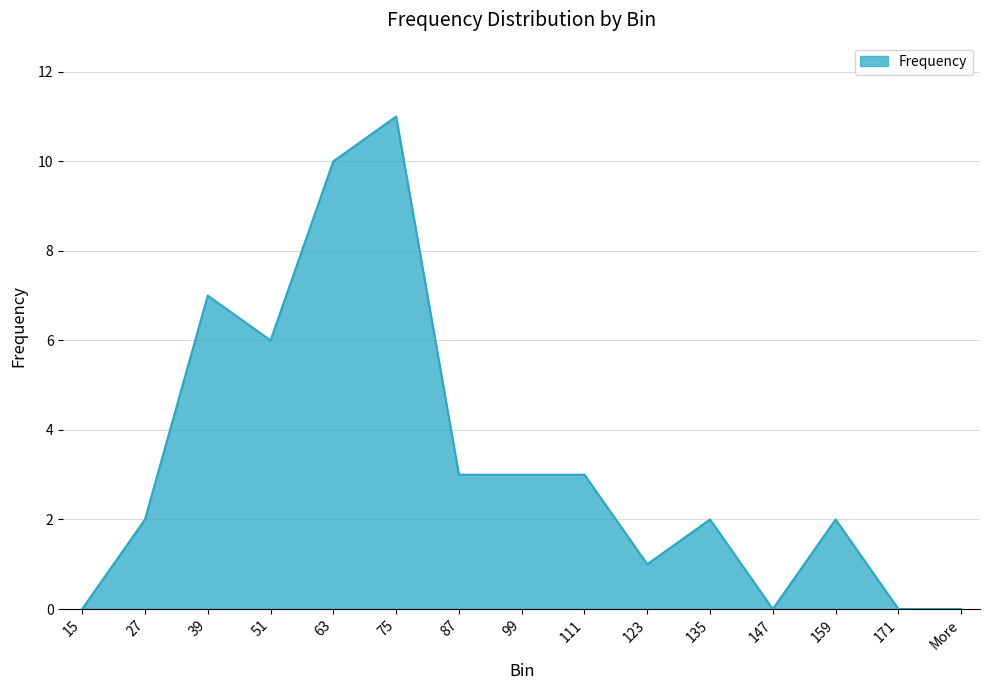

What is the difference between the maximum and minimum values?

11